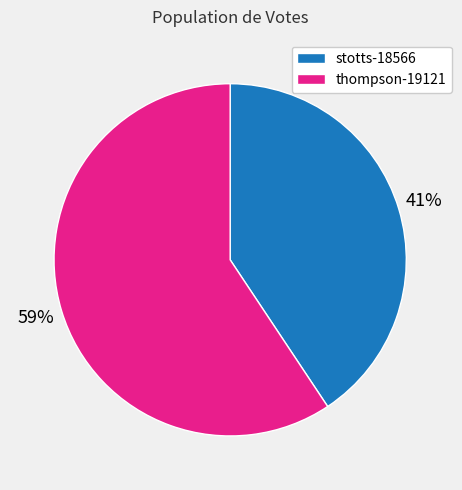

Is it true that stotts-18566 is 41% of the pie?

True